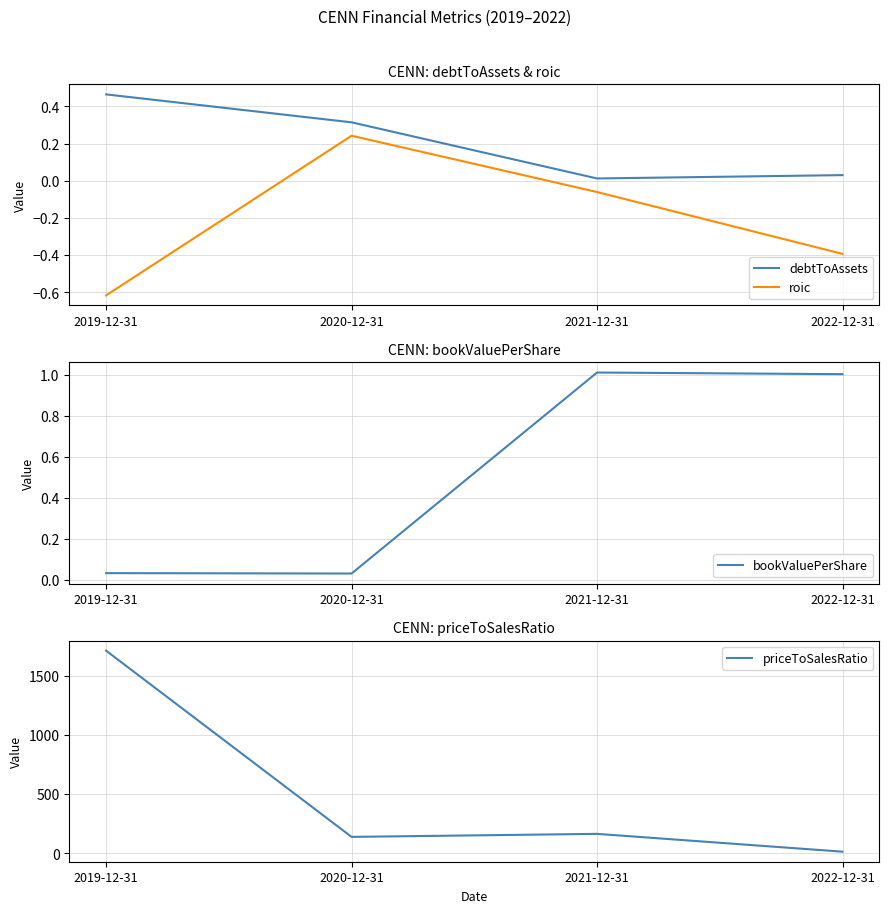

Where does the bookValuePerShare series first go above 1?

2021-12-31